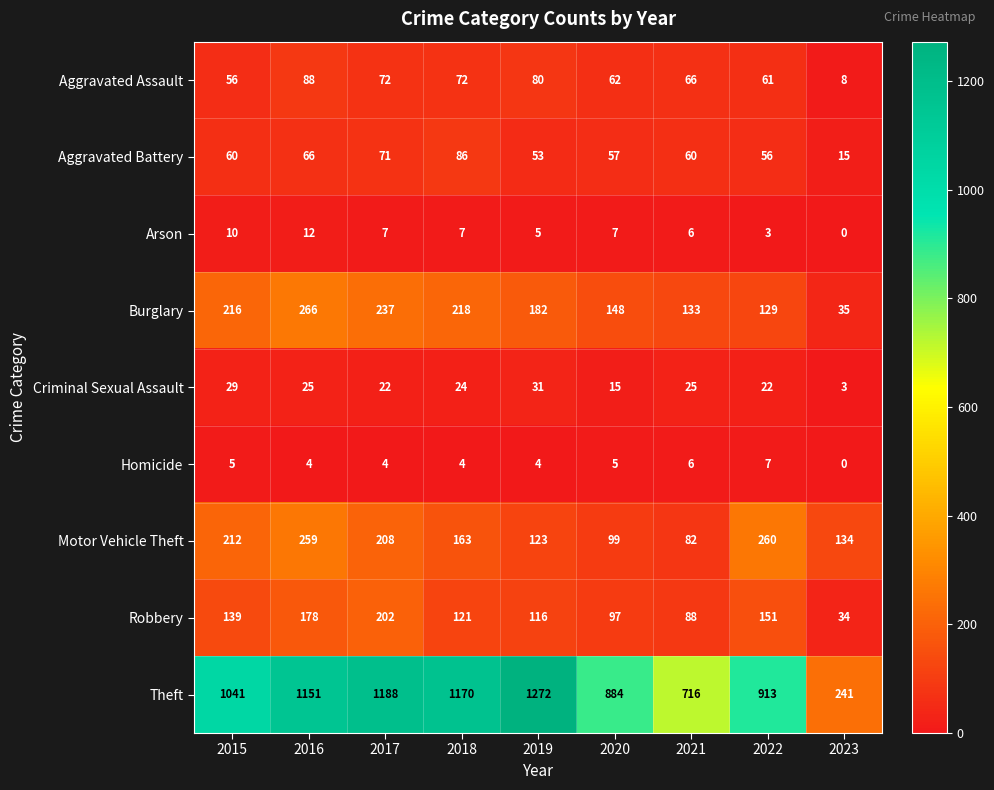

How many series are shown in this chart?

9